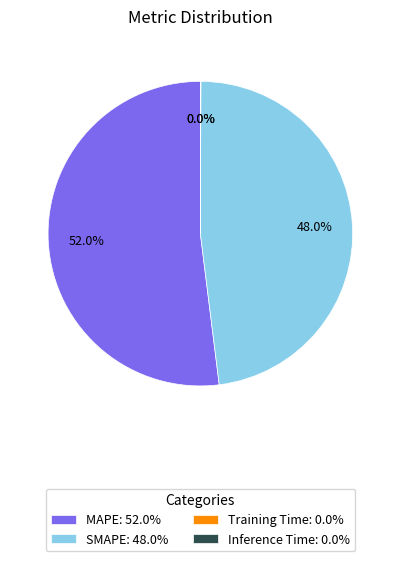

What portion of the pie excludes MAPE: 52.0%?

48.0%